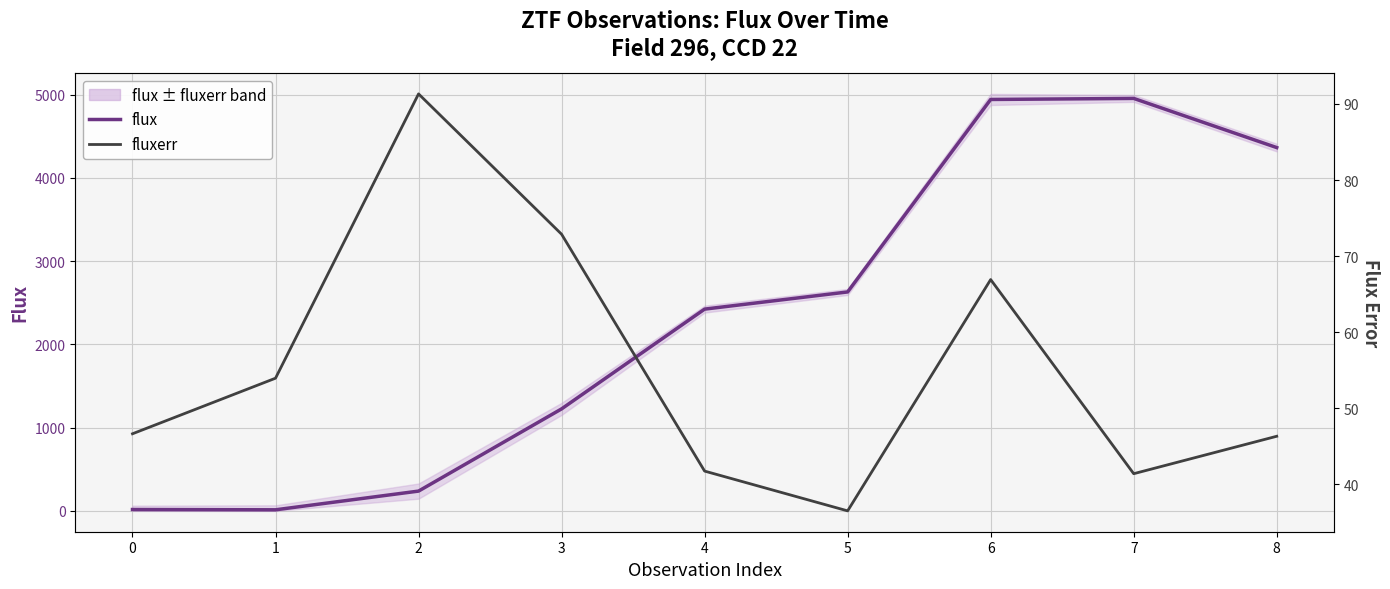

Rank the series by their average value, from lowest to highest.

fluxerr, flux